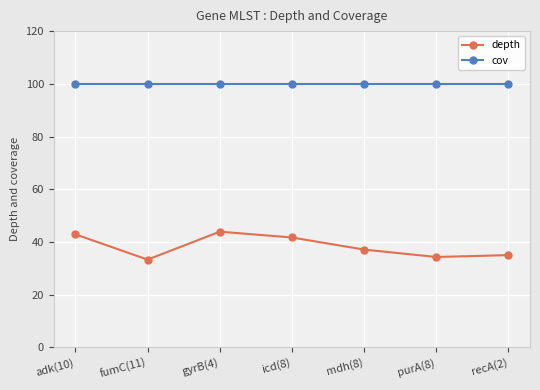

Is it true that depth equals 34.3 at purA(8)?

True